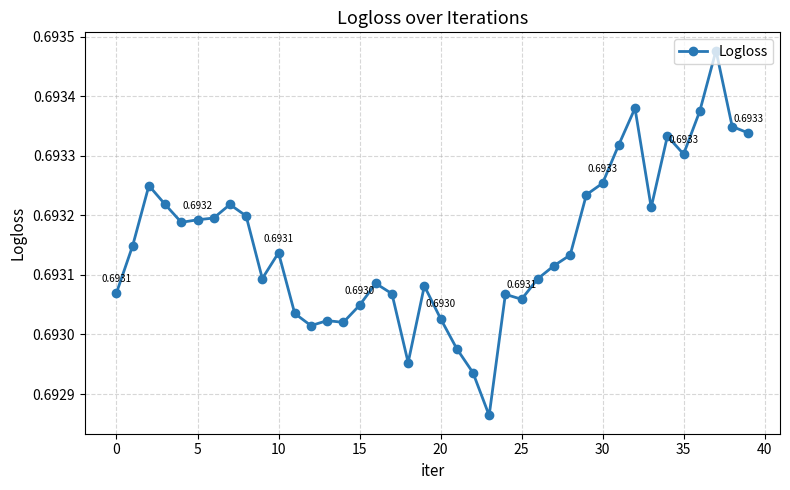

True or false: there are more than 1 points higher than both neighbors.

True